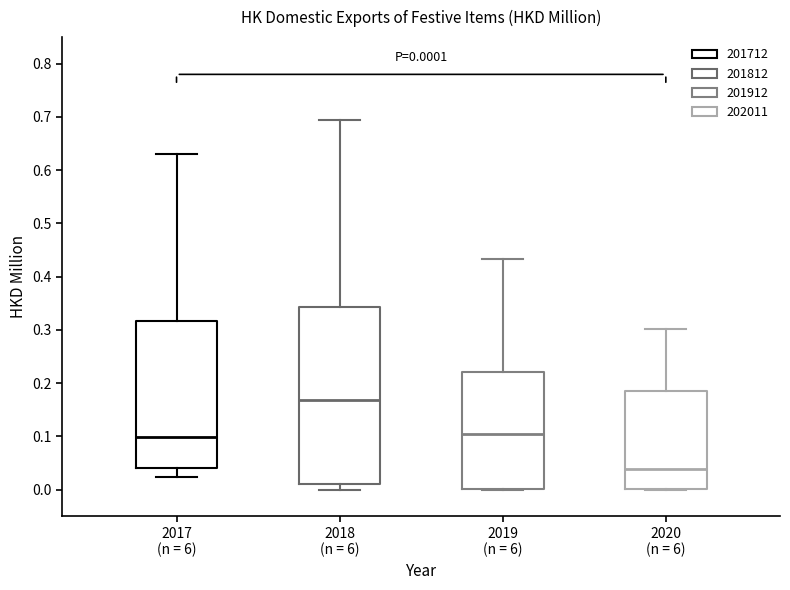

Which box's median line is the highest?

2018 (n = 6)